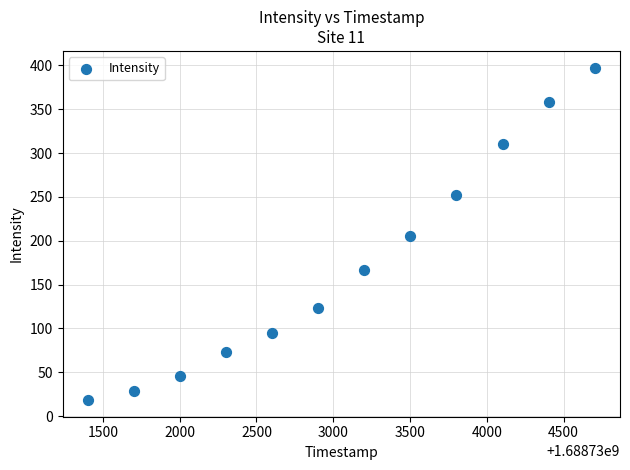

What is the range of Y values (max minus min)?

379.1